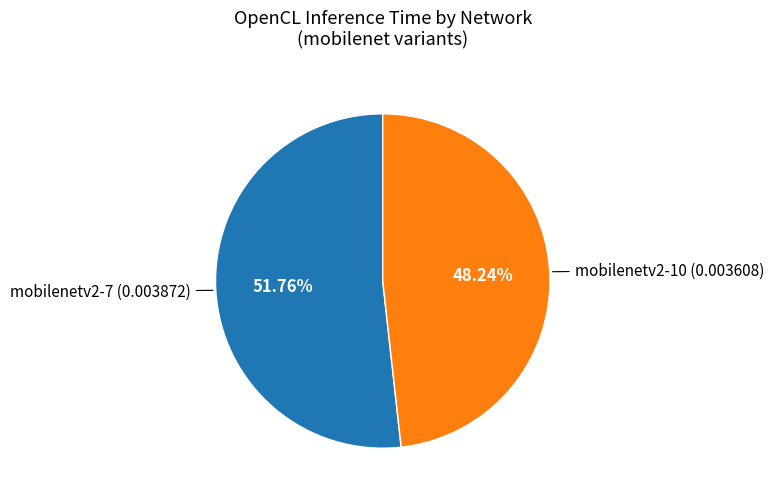

True or false: mobilenetv2-10 accounts for 61% of the total.

False